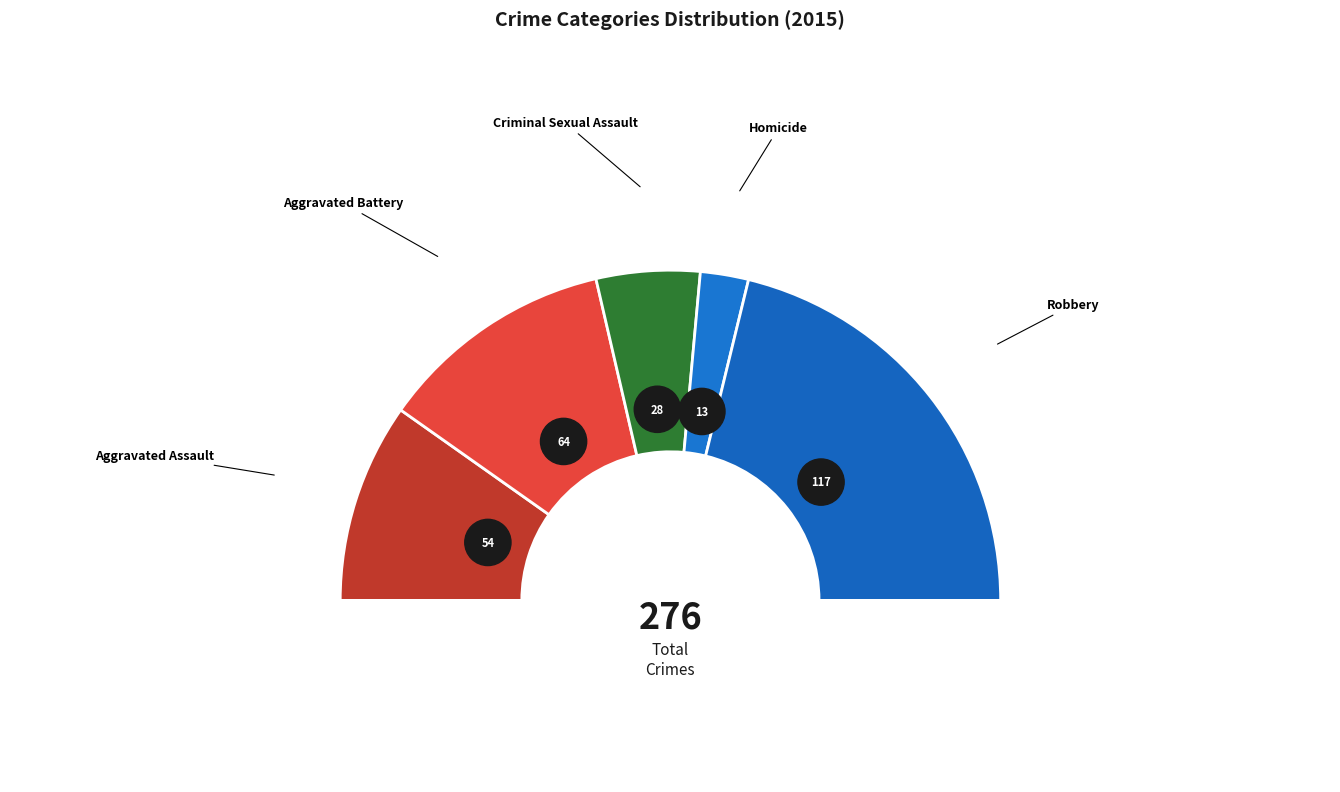

To the nearest percent, what is the difference between the Criminal Sexual Assault and Homicide slice percentages?

5%